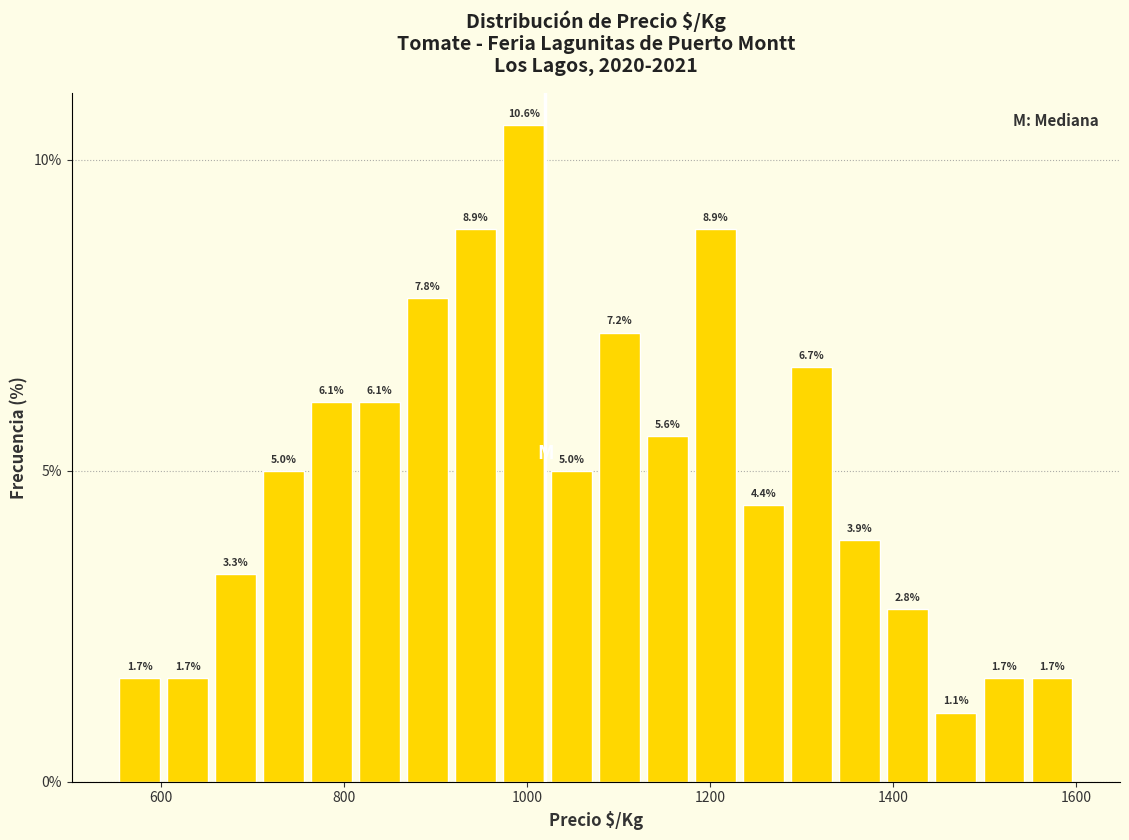

Read against the x-axis, roughly where is the centre of the tallest bar?

1000